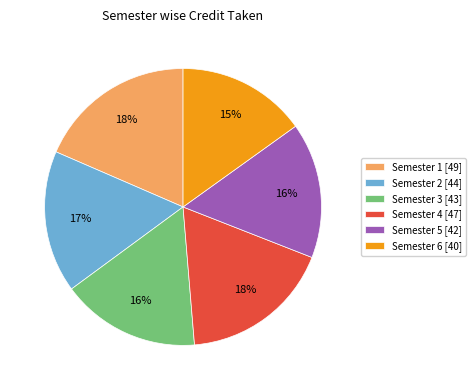

To the nearest percent, what is the combined percentage of Semester 2 [44] and Semester 6 [40]?

32%